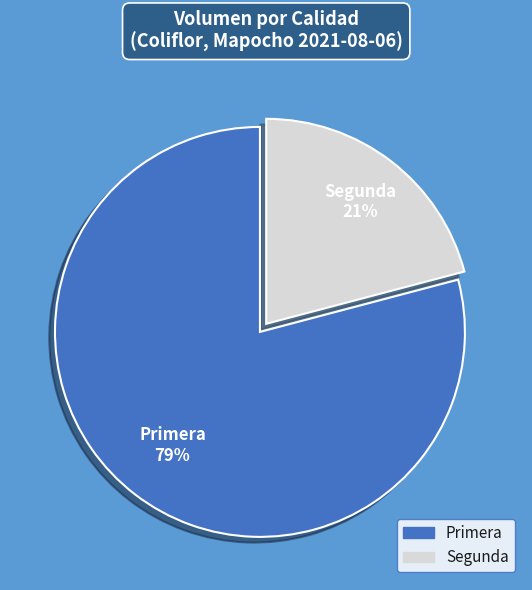

Rank the categories by value from highest to lowest.

Primera, Segunda